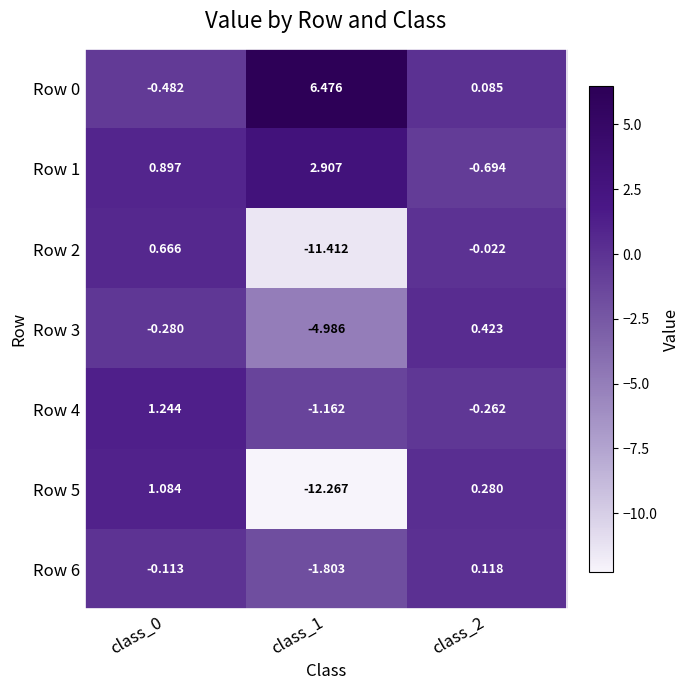

Is the value of Row 3 at class_1 greater than the value of Row 5 at class_2?

No